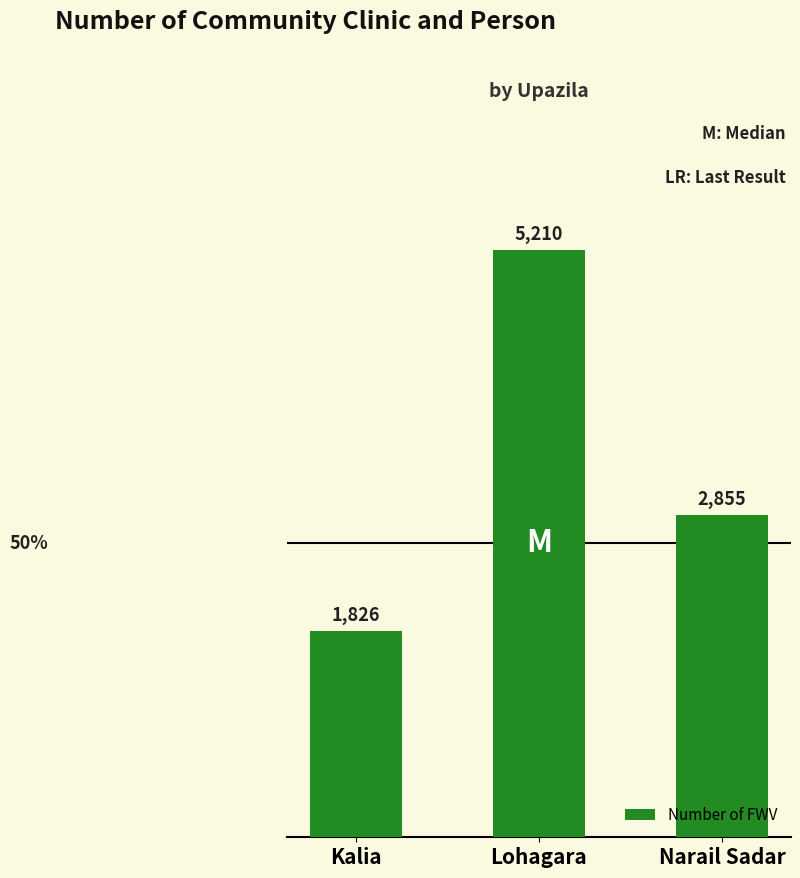

What value does the data have at Kalia?

1826